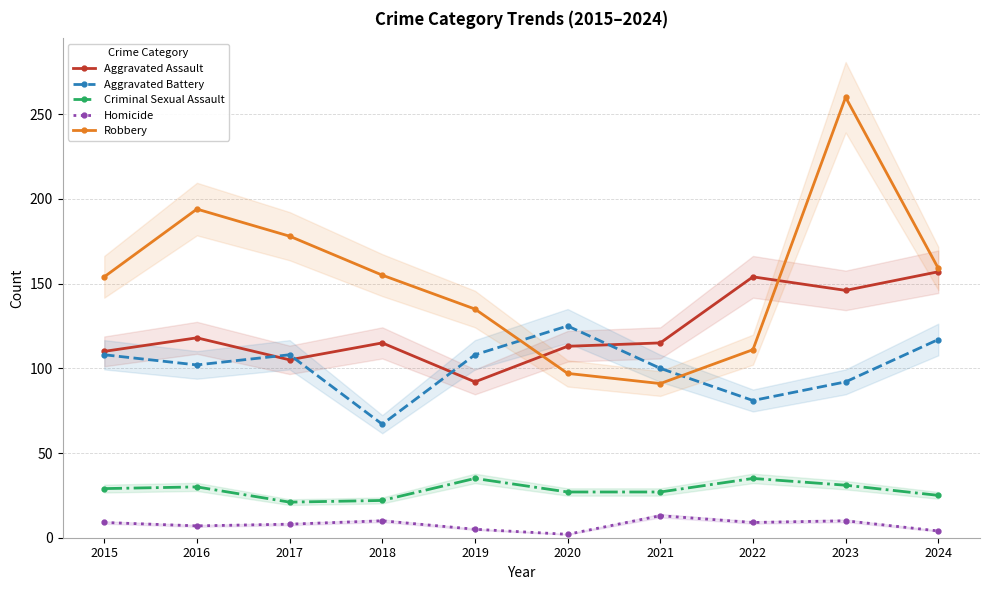

How many lines are shown in the chart?

5